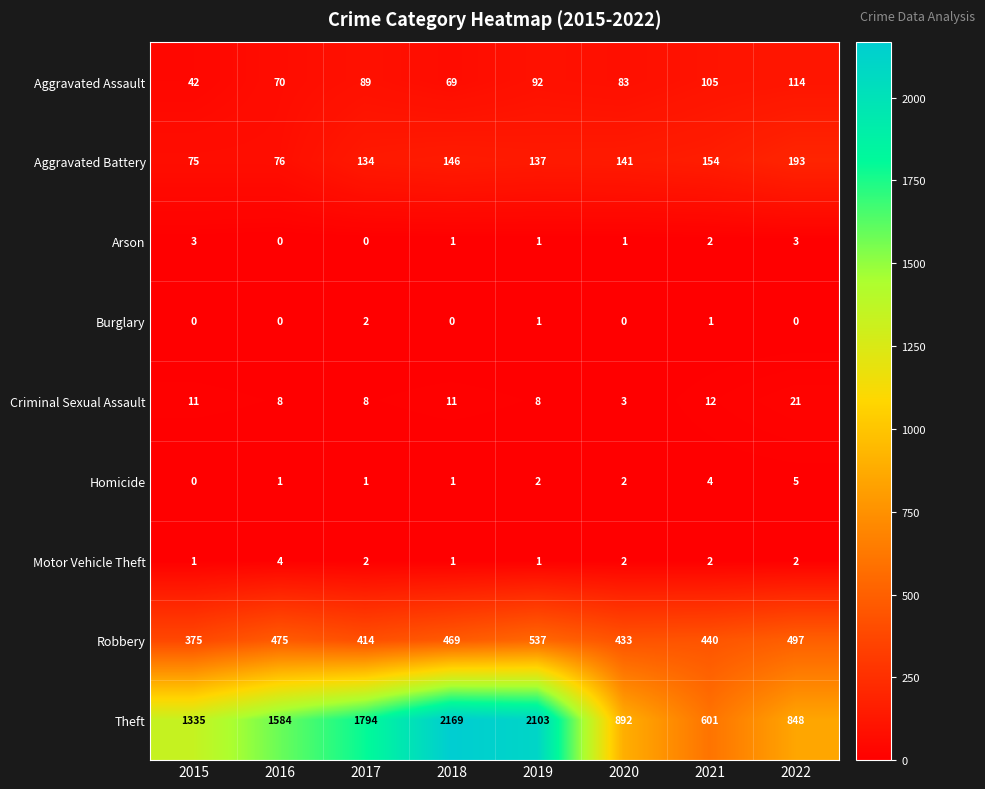

Which series has the largest total across all categories?

Theft